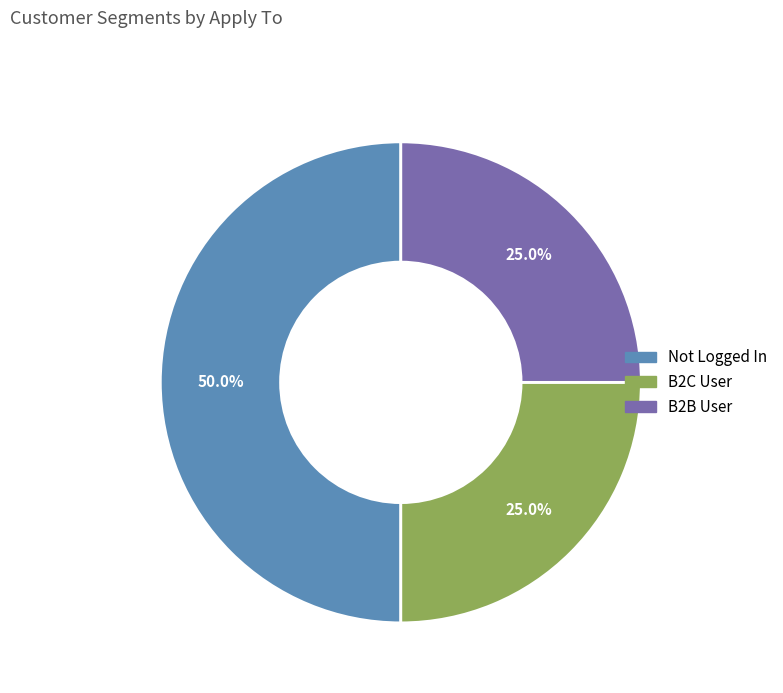

Approximately how many times larger is the value at B2B User compared to Not Logged In?

0.5